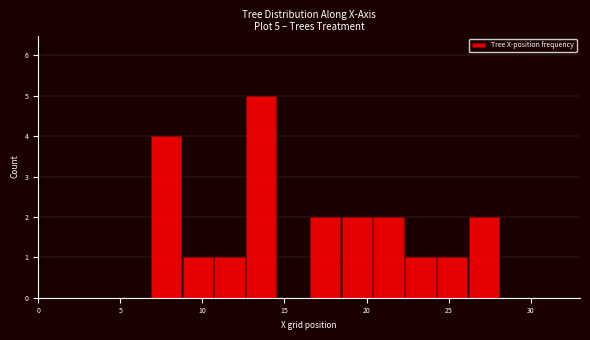

Read against the x-axis, roughly where is the centre of the tallest bar?

13.5